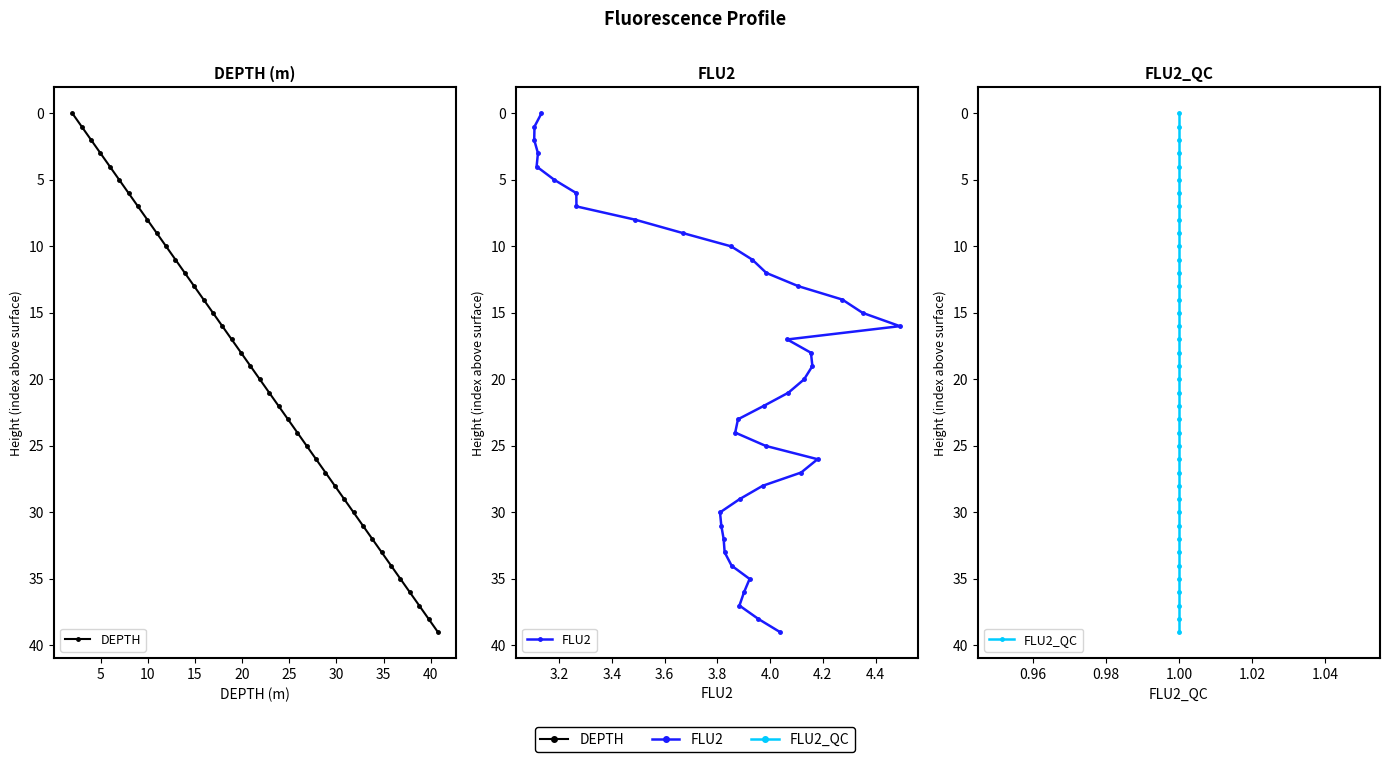

Which series has the widest spread of values?

DEPTH